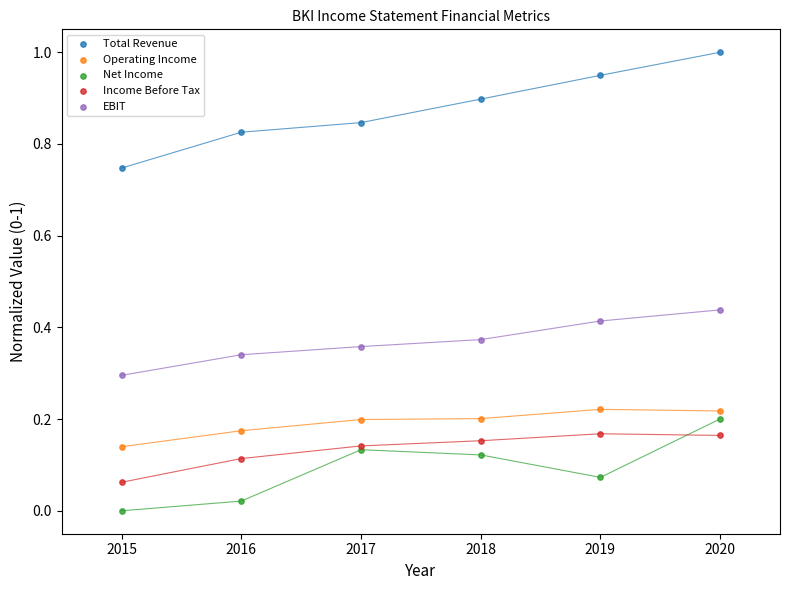

What is the X range (max minus min) for the scatter plot?

5.0